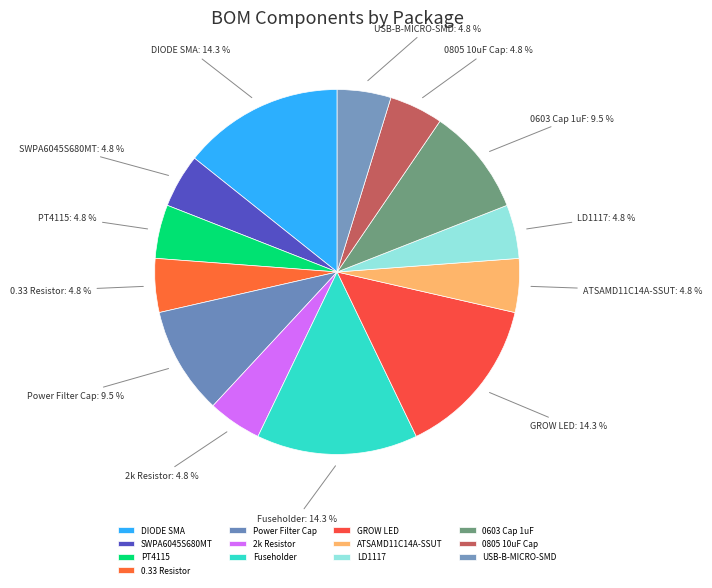

Is there a majority slice in this chart?

No